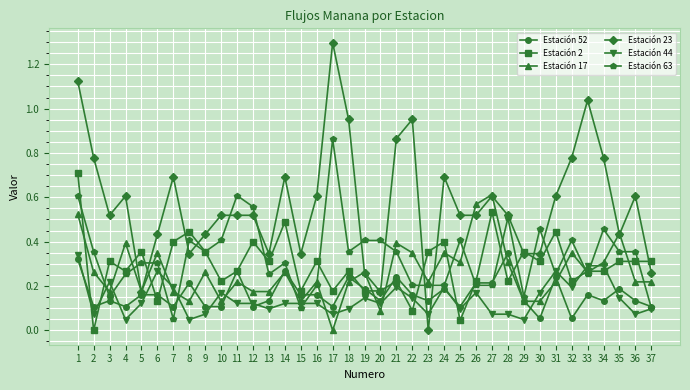

Which series has the widest spread of values?

Estación 23